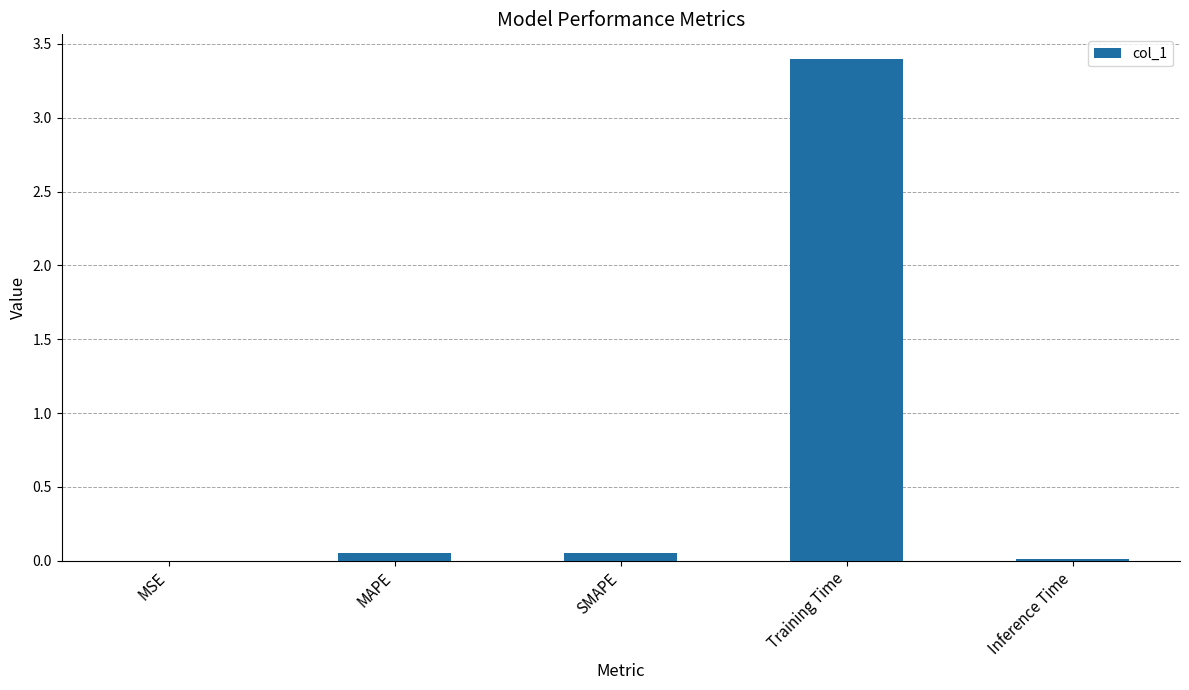

What is the approximate value at Training Time?

3.4